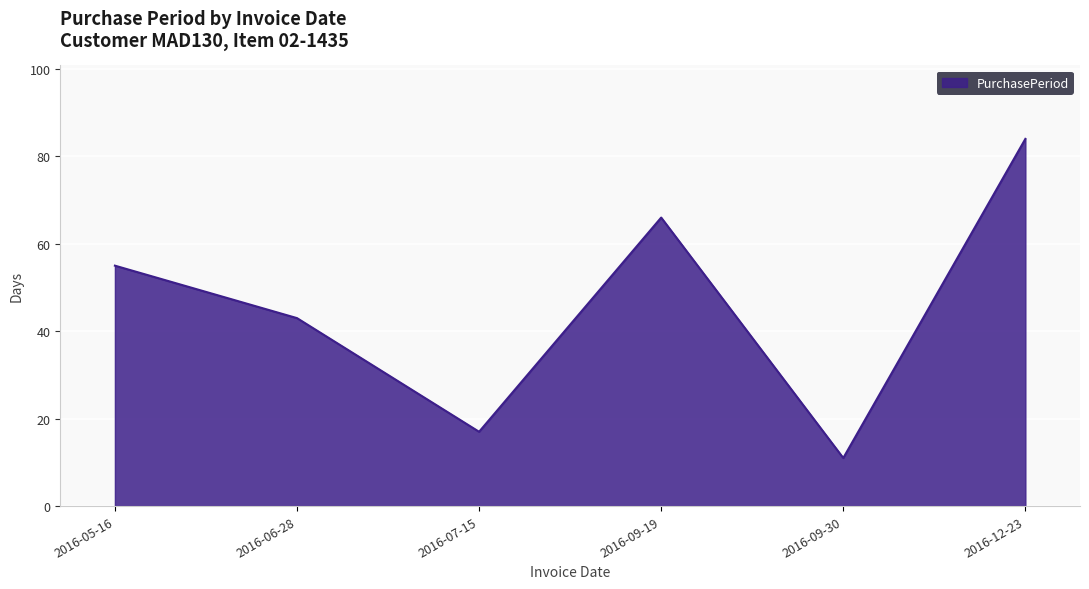

True or false: the data shows 55 at 2016-05-16.

True